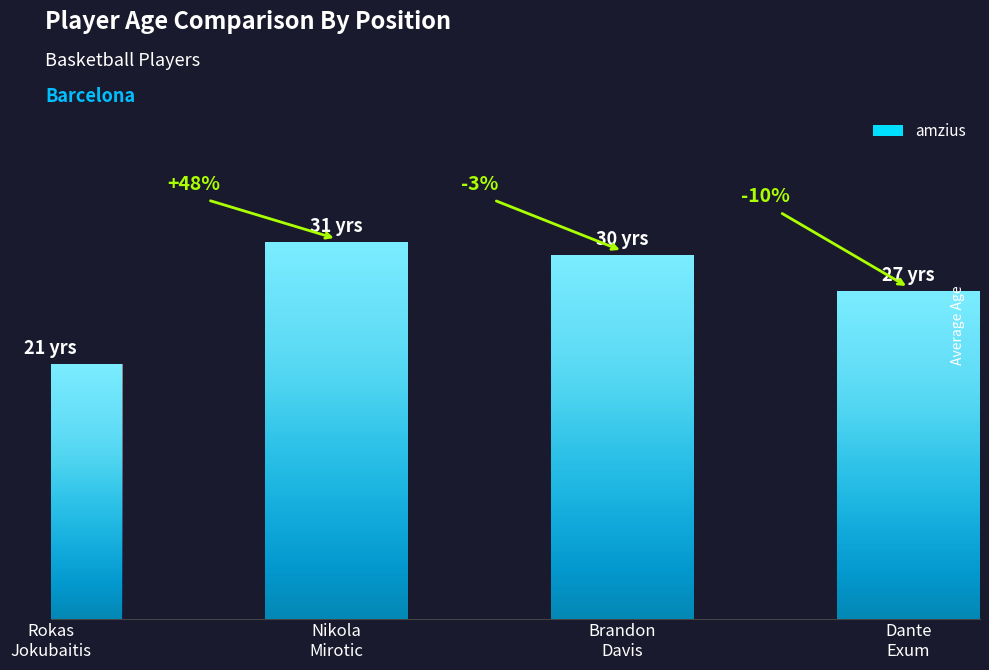

Does the chart contain any negative values?

No